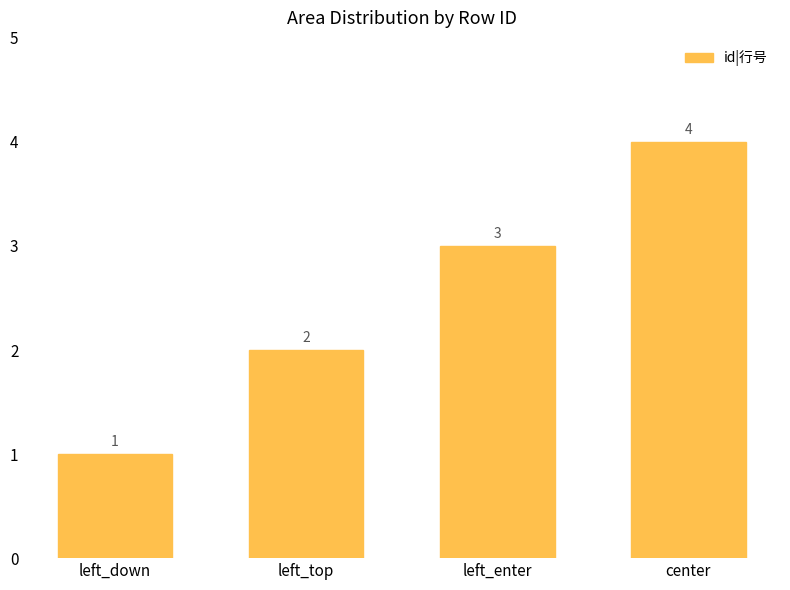

Rank the categories by value from lowest to highest.

left_down, left_top, left_enter, center